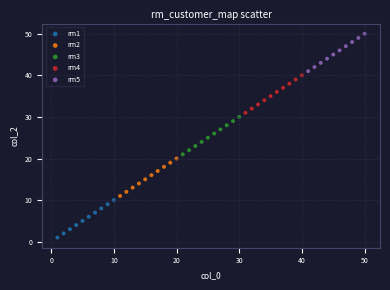

Which series reaches the maximum Y coordinate?

rm5